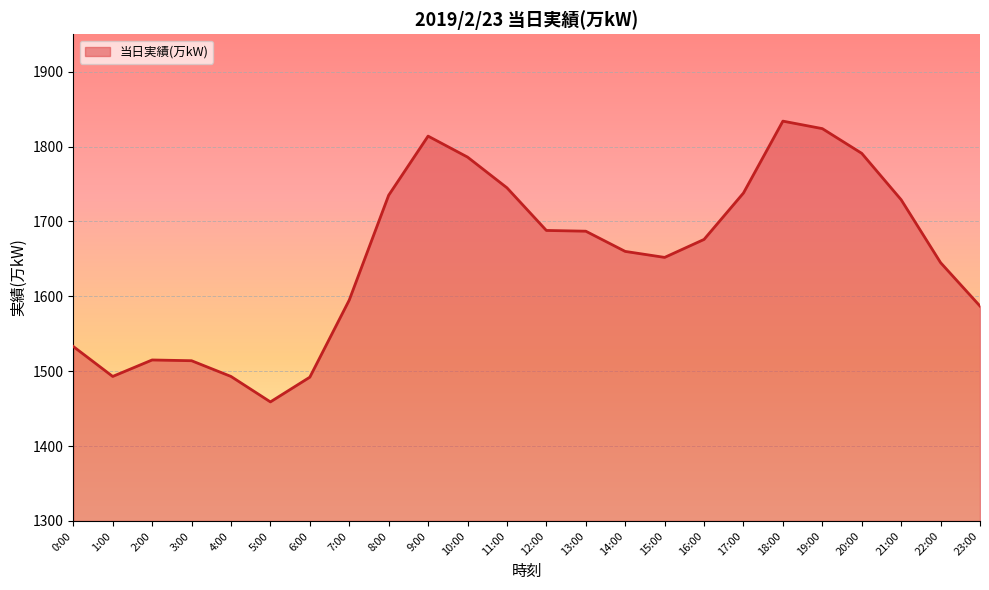

What value does the data have at 12:00, to the nearest 5?

1690